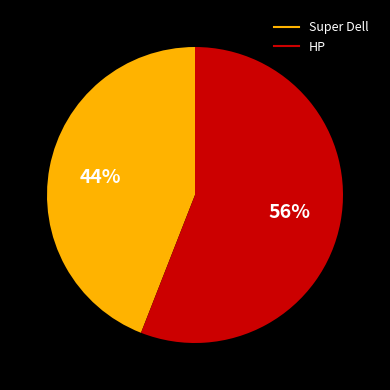

To the nearest percent, what is the combined percentage of HP and Super Dell?

100%